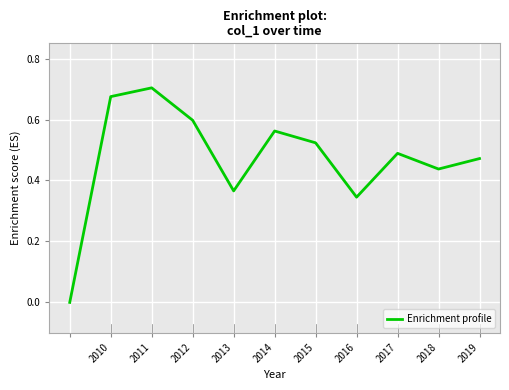

Is this an area chart (filled region under the line)?

No